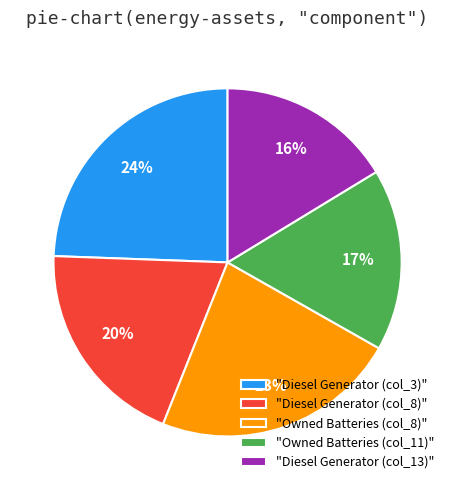

To the nearest percent, what is the difference between the largest and smallest slice percentages?

8%